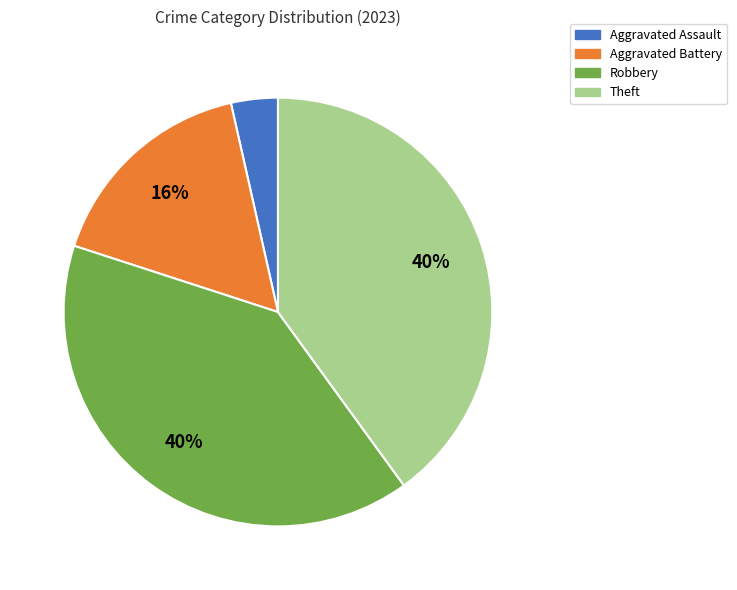

How many slices are in this pie chart?

4